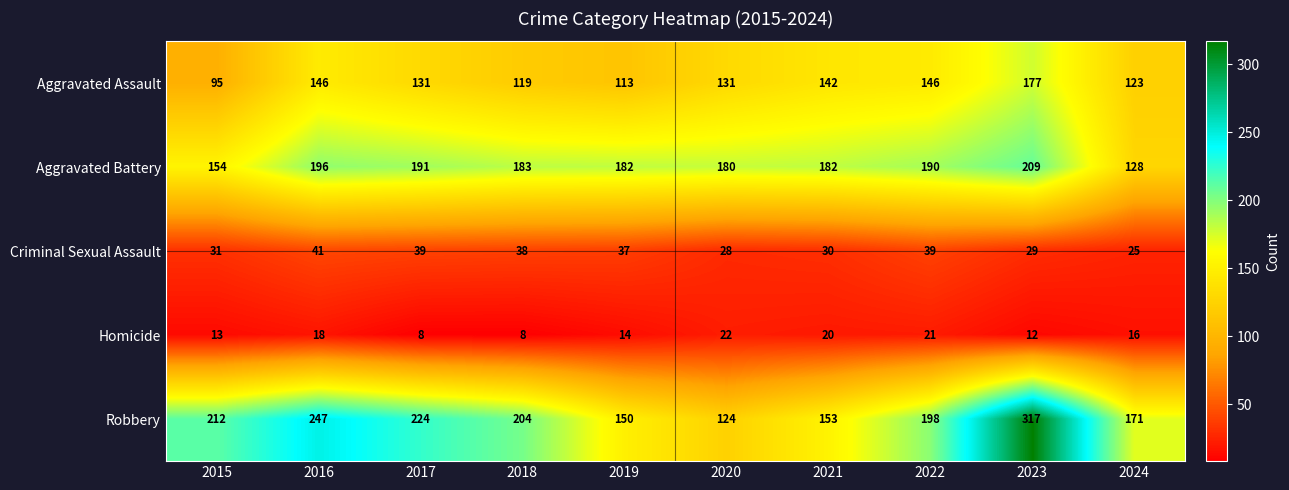

What is the difference between the highest and lowest values at 2020?

158